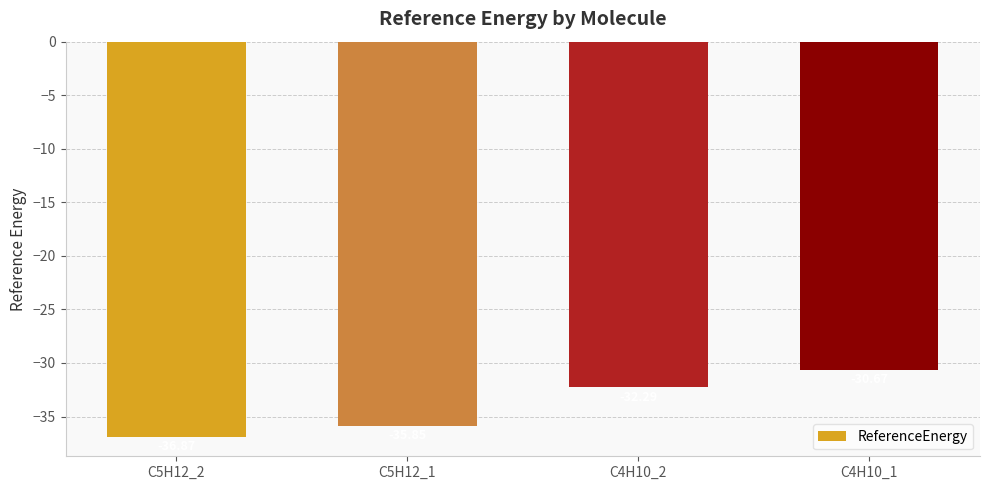

Which category has the highest value across all series?

C4H10_1